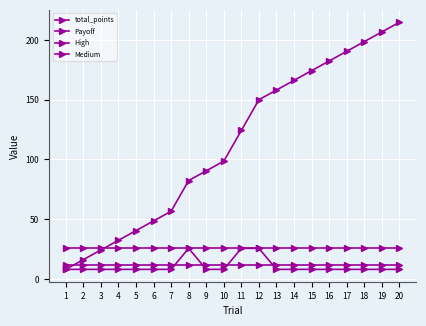

Reading left to right, list all the values displayed in this chart.

total_points: 8.1	16.2	24.3	32.4	40.5	48.6	56.7	82.4	90.5	98.6	124.3	150.0	158.1	166.2	174.3	182.4	190.5	198.6	206.7	214.8
Payoff: 8.1	8.1	8.1	8.1	8.1	8.1	8.1	25.7	8.1	8.1	25.7	25.7	8.1	8.1	8.1	8.1	8.1	8.1	8.1	8.1
High: 25.7	25.7	25.7	25.7	25.7	25.7	25.7	25.7	25.7	25.7	25.7	25.7	25.7	25.7	25.7	25.7	25.7	25.7	25.7	25.7
Medium: 11.5	11.5	11.5	11.5	11.5	11.5	11.5	11.5	11.5	11.5	11.5	11.5	11.5	11.5	11.5	11.5	11.5	11.5	11.5	11.5